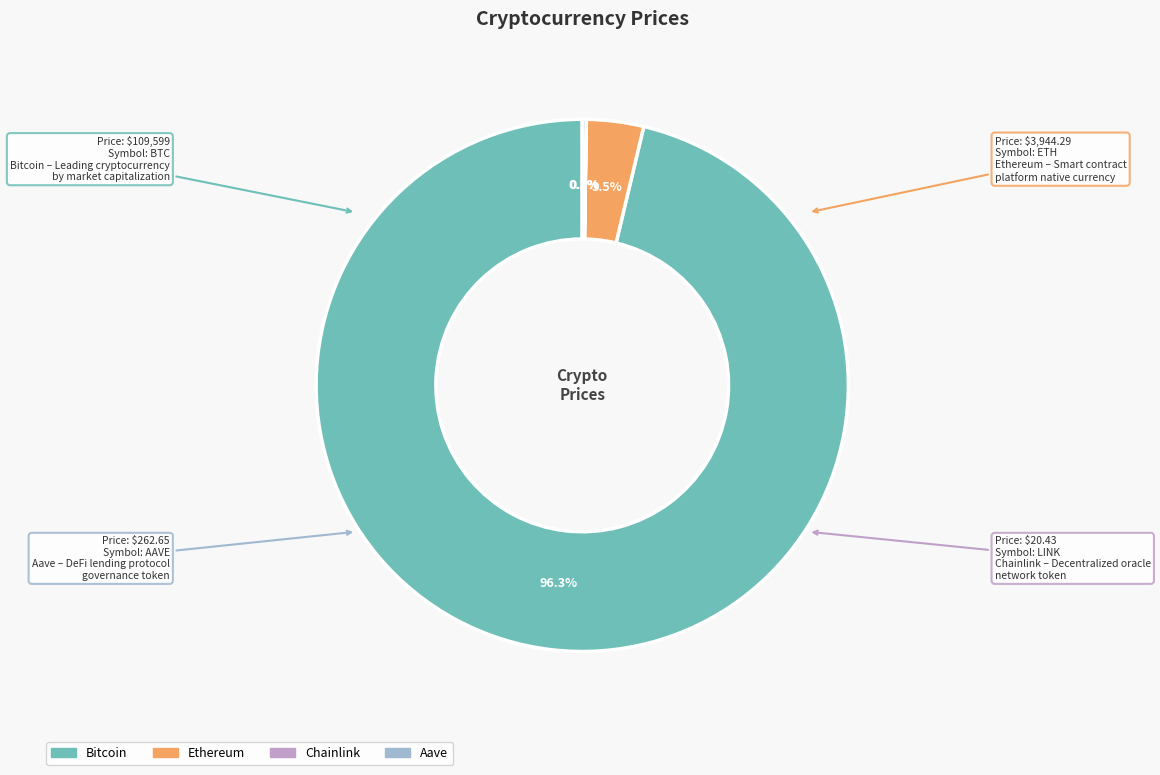

Which slice is the largest?

Bitcoin